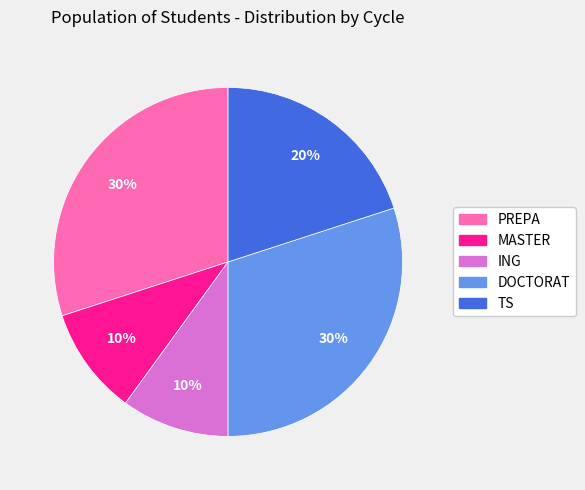

Combined, do DOCTORAT and ING account for over 50%?

No